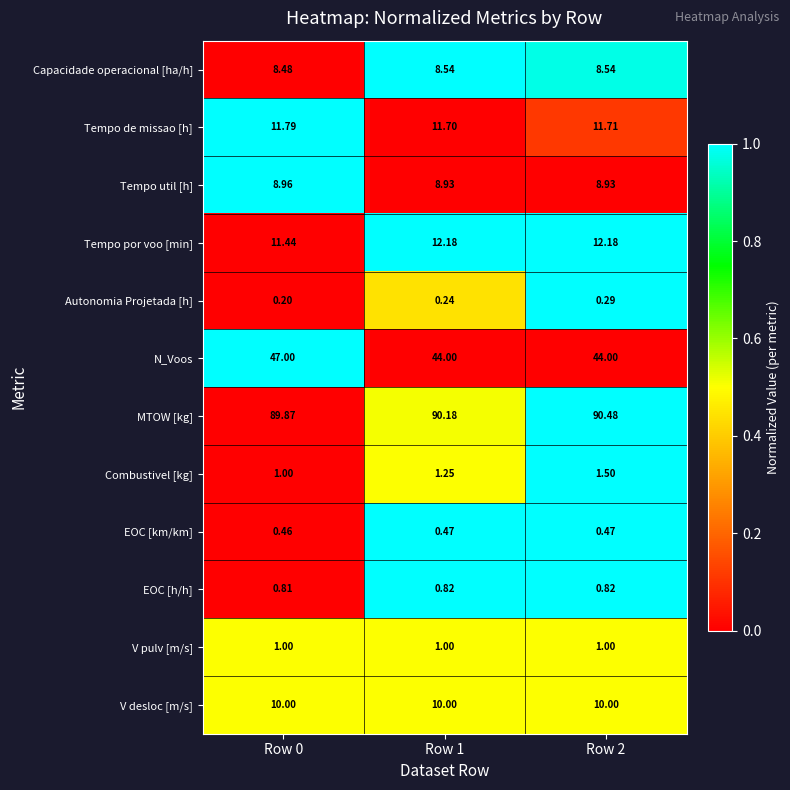

Which series has the widest spread of values?

N_Voos